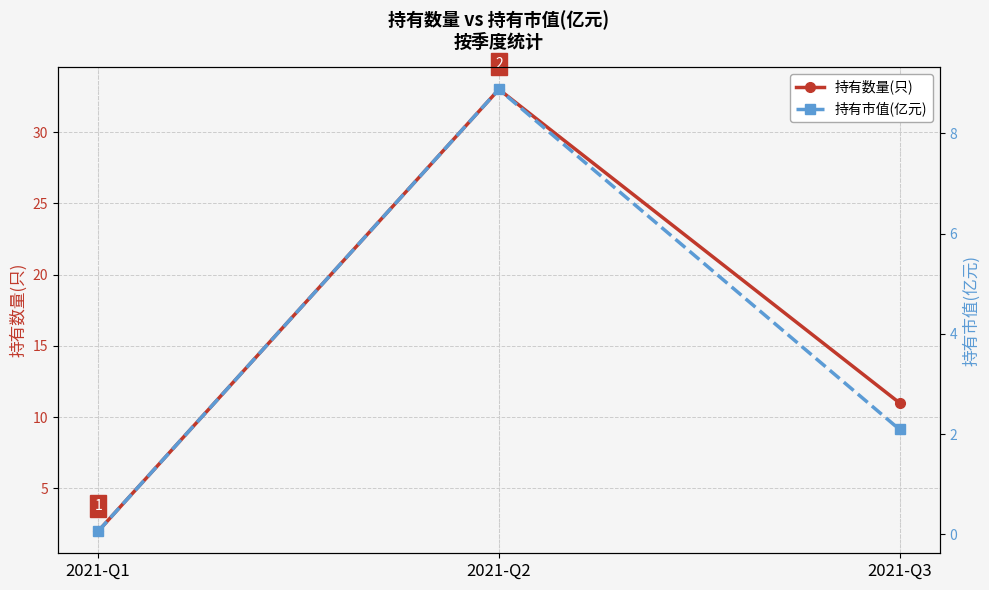

How many lines are shown in the chart?

2